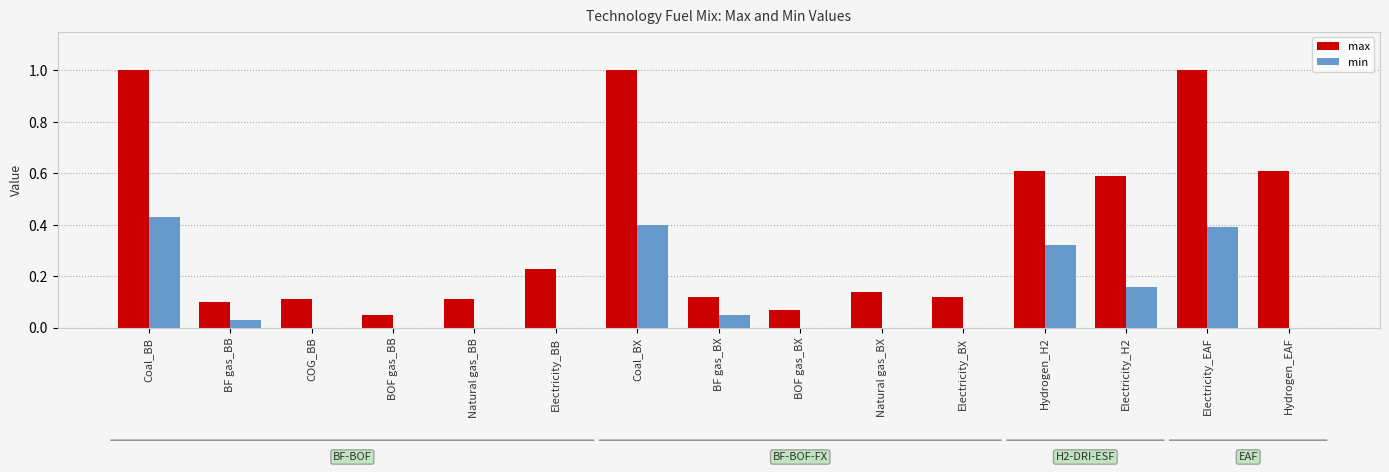

At which label does min reach its peak?

Coal_BB